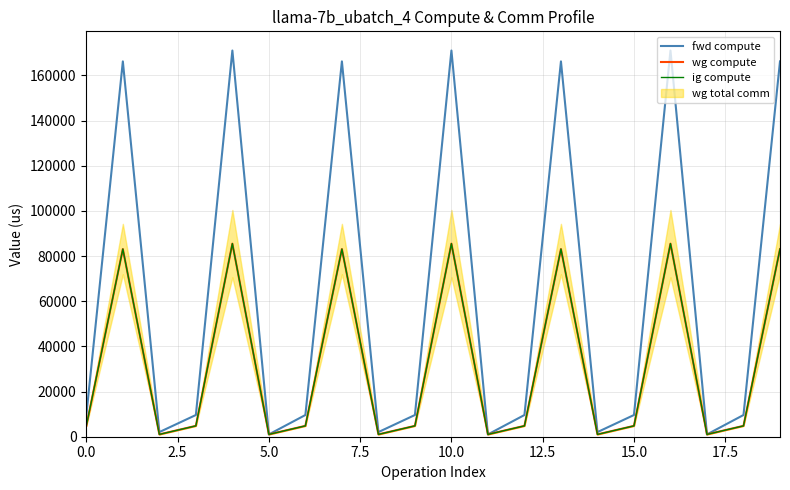

What is the highest value of the wg compute series?

85495.0